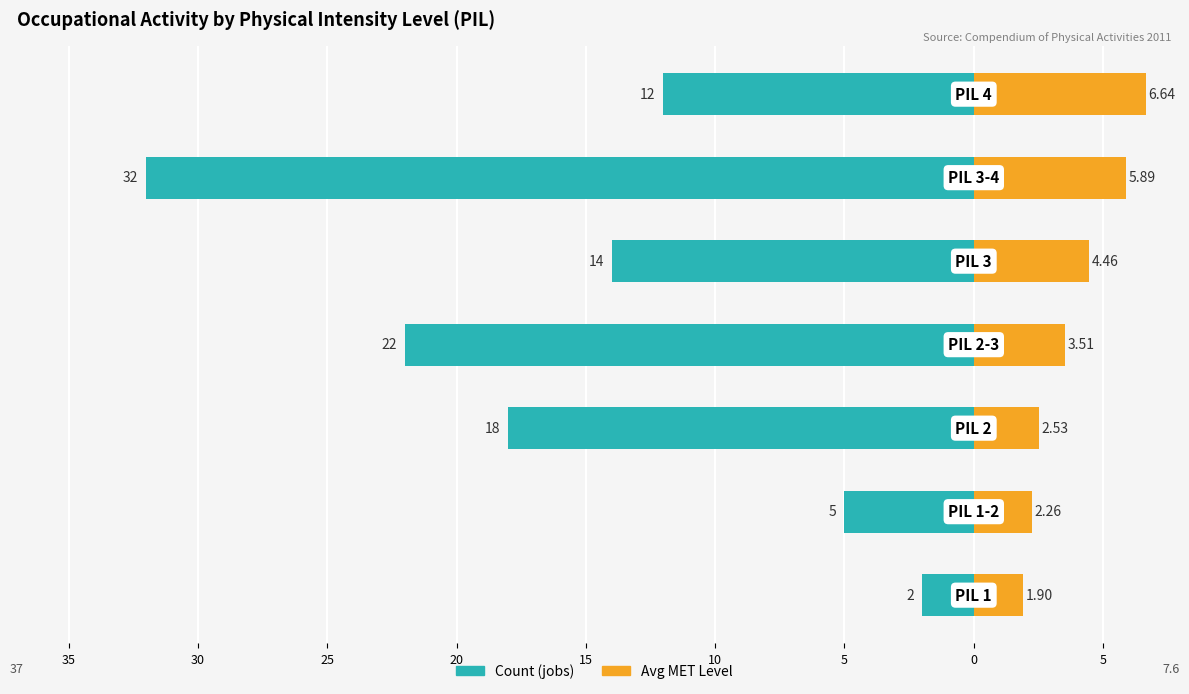

Count the number of data series in this chart.

2